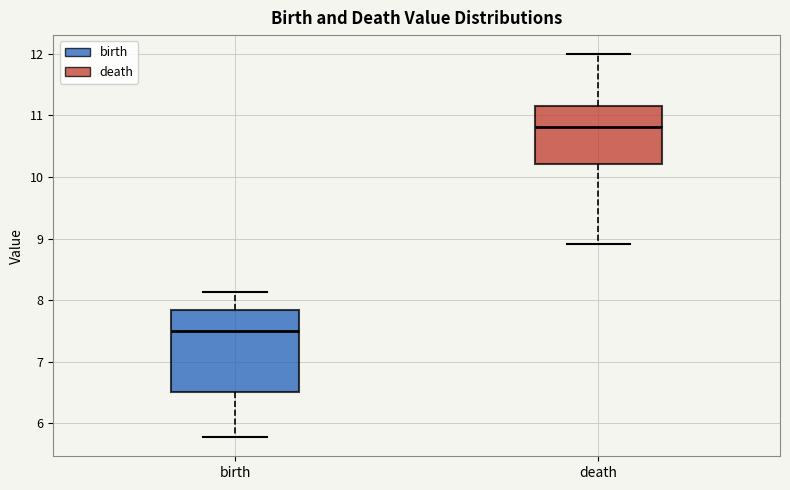

Which box is the tallest, from its lower edge to its upper edge?

birth